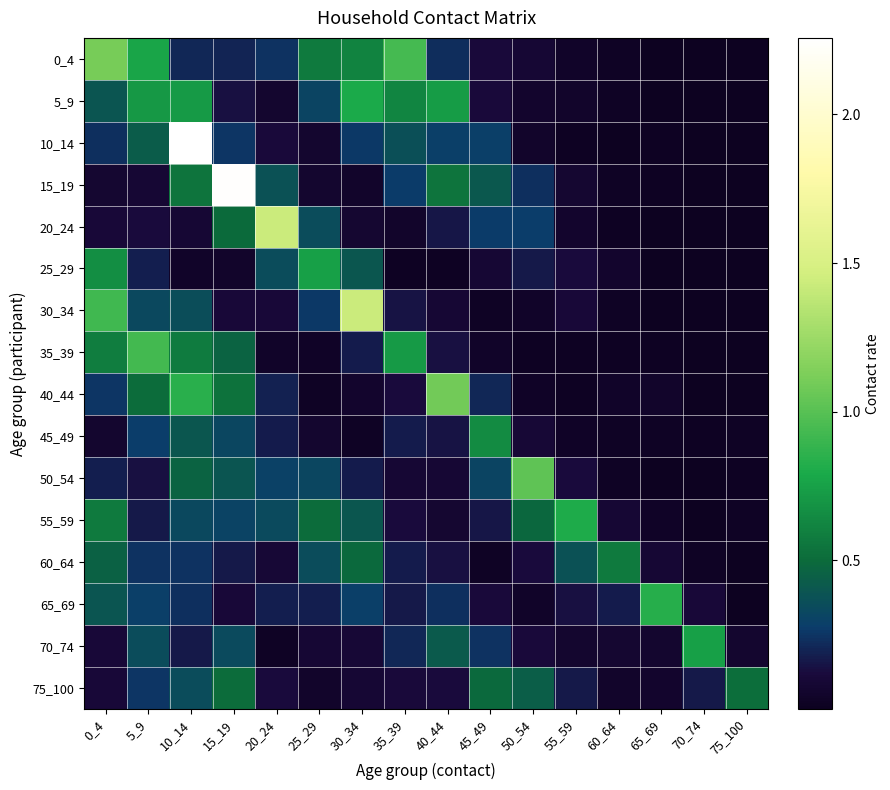

Reading right to left, transcribe all the data shown in this chart.

0_4: 75_100=0.0	70_74=0.0	65_69=0.0	60_64=0.0	55_59=0.0	50_54=0.1	45_49=0.1	40_44=0.2	35_39=0.9	30_34=0.6	25_29=0.6	20_24=0.2	15_19=0.2	10_14=0.2	5_9=0.8	0_4=1.1
5_9: 75_100=0.0	70_74=0.0	65_69=0.0	60_64=0.0	55_59=0.0	50_54=0.1	45_49=0.1	40_44=0.7	35_39=0.6	30_34=0.8	25_29=0.3	20_24=0.1	15_19=0.1	10_14=0.7	5_9=0.7	0_4=0.4
10_14: 75_100=0.0	70_74=0.0	65_69=0.0	60_64=0.0	55_59=0.0	50_54=0.1	45_49=0.3	40_44=0.3	35_39=0.4	30_34=0.3	25_29=0.1	20_24=0.1	15_19=0.3	10_14=2.3	5_9=0.4	0_4=0.2
15_19: 75_100=0.0	70_74=0.0	65_69=0.0	60_64=0.0	55_59=0.1	50_54=0.2	45_49=0.4	40_44=0.5	35_39=0.3	30_34=0.1	25_29=0.1	20_24=0.4	15_19=2.2	10_14=0.5	5_9=0.1	0_4=0.1
20_24: 75_100=0.0	70_74=0.0	65_69=0.0	60_64=0.0	55_59=0.1	50_54=0.3	45_49=0.3	40_44=0.2	35_39=0.0	30_34=0.1	25_29=0.4	20_24=1.4	15_19=0.5	10_14=0.1	5_9=0.1	0_4=0.1
25_29: 75_100=0.0	70_74=0.0	65_69=0.0	60_64=0.1	55_59=0.1	50_54=0.2	45_49=0.1	40_44=0.0	35_39=0.0	30_34=0.4	25_29=0.7	20_24=0.3	15_19=0.1	10_14=0.0	5_9=0.2	0_4=0.7
30_34: 75_100=0.0	70_74=0.0	65_69=0.0	60_64=0.0	55_59=0.1	50_54=0.0	45_49=0.0	40_44=0.1	35_39=0.1	30_34=1.4	25_29=0.3	20_24=0.1	15_19=0.1	10_14=0.4	5_9=0.3	0_4=0.9
35_39: 75_100=0.0	70_74=0.0	65_69=0.0	60_64=0.0	55_59=0.0	50_54=0.0	45_49=0.0	40_44=0.1	35_39=0.7	30_34=0.2	25_29=0.0	20_24=0.0	15_19=0.5	10_14=0.6	5_9=0.9	0_4=0.6
40_44: 75_100=0.0	70_74=0.0	65_69=0.0	60_64=0.0	55_59=0.0	50_54=0.0	45_49=0.2	40_44=1.1	35_39=0.1	30_34=0.1	25_29=0.0	20_24=0.2	15_19=0.5	10_14=0.8	5_9=0.5	0_4=0.3
45_49: 75_100=0.0	70_74=0.0	65_69=0.0	60_64=0.0	55_59=0.0	50_54=0.1	45_49=0.7	40_44=0.1	35_39=0.2	30_34=0.0	25_29=0.1	20_24=0.2	15_19=0.3	10_14=0.4	5_9=0.3	0_4=0.1
50_54: 75_100=0.0	70_74=0.0	65_69=0.0	60_64=0.0	55_59=0.1	50_54=1.0	45_49=0.3	40_44=0.1	35_39=0.1	30_34=0.2	25_29=0.3	20_24=0.3	15_19=0.4	10_14=0.5	5_9=0.1	0_4=0.2
55_59: 75_100=0.0	70_74=0.0	65_69=0.0	60_64=0.1	55_59=0.8	50_54=0.5	45_49=0.2	40_44=0.1	35_39=0.1	30_34=0.4	25_29=0.5	20_24=0.3	15_19=0.3	10_14=0.3	5_9=0.2	0_4=0.6
60_64: 75_100=0.0	70_74=0.0	65_69=0.1	60_64=0.6	55_59=0.4	50_54=0.1	45_49=0.0	40_44=0.1	35_39=0.2	30_34=0.5	25_29=0.3	20_24=0.1	15_19=0.2	10_14=0.2	5_9=0.2	0_4=0.5
65_69: 75_100=0.0	70_74=0.1	65_69=0.8	60_64=0.2	55_59=0.1	50_54=0.0	45_49=0.1	40_44=0.2	35_39=0.2	30_34=0.3	25_29=0.2	20_24=0.2	15_19=0.1	10_14=0.2	5_9=0.3	0_4=0.4
70_74: 75_100=0.1	70_74=0.7	65_69=0.1	60_64=0.1	55_59=0.1	50_54=0.1	45_49=0.2	40_44=0.4	35_39=0.2	30_34=0.1	25_29=0.1	20_24=0.0	15_19=0.3	10_14=0.2	5_9=0.3	0_4=0.1
75_100: 75_100=0.5	70_74=0.2	65_69=0.1	60_64=0.0	55_59=0.2	50_54=0.4	45_49=0.5	40_44=0.1	35_39=0.1	30_34=0.1	25_29=0.1	20_24=0.1	15_19=0.5	10_14=0.3	5_9=0.2	0_4=0.1